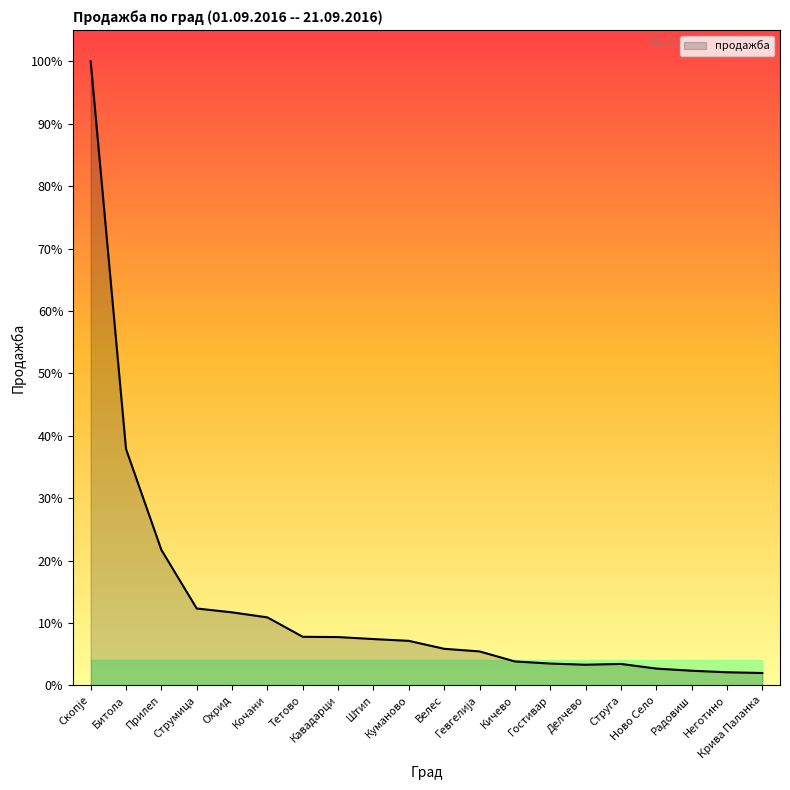

Rank the categories by value from highest to lowest.

Скопје, Битола, Прилеп, Струмица, Охрид, Кочани, Тетово, Кавадарци, Штип, Куманово, Велес, Гевгелија, Кичево, Гостивар, Струга, Делчево, Ново Село, Радовиш, Неготино, Крива Паланка